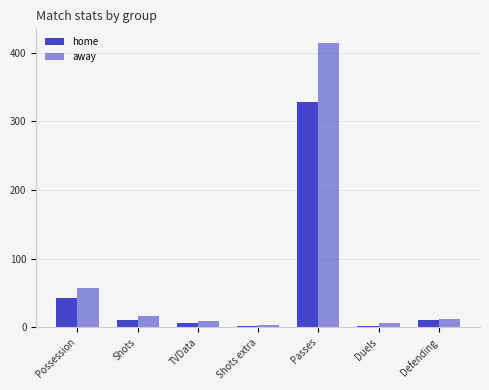

What is the difference between the second highest and minimum values in the home series?

42